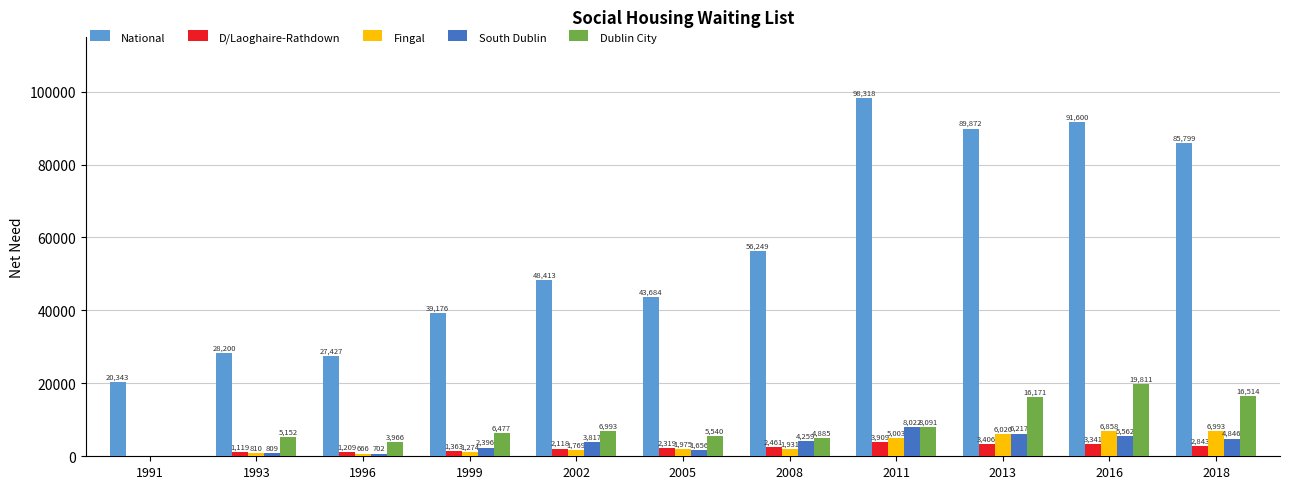

What is the sum of all South Dublin values?

38286